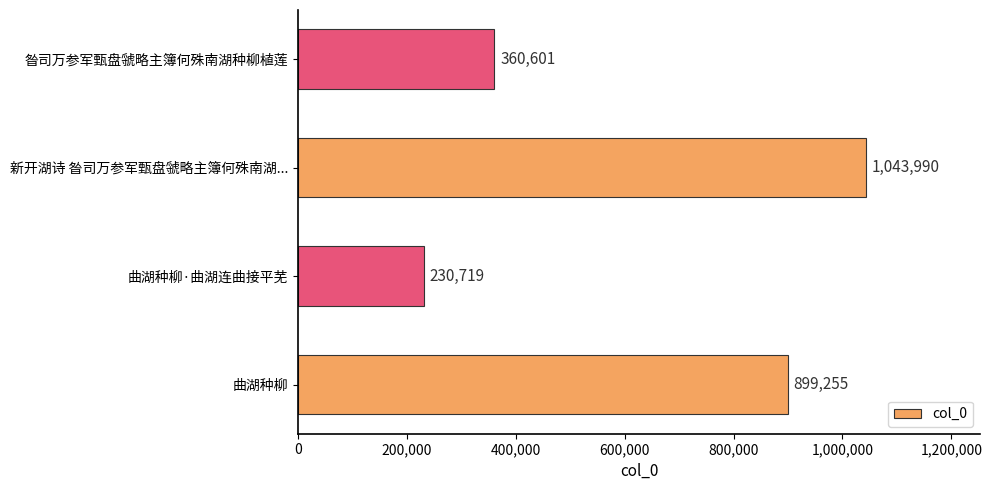

Between 昝司万参军甄盘虢略主簿何殊南湖种柳植莲 and 曲湖种柳, which is larger?

曲湖种柳